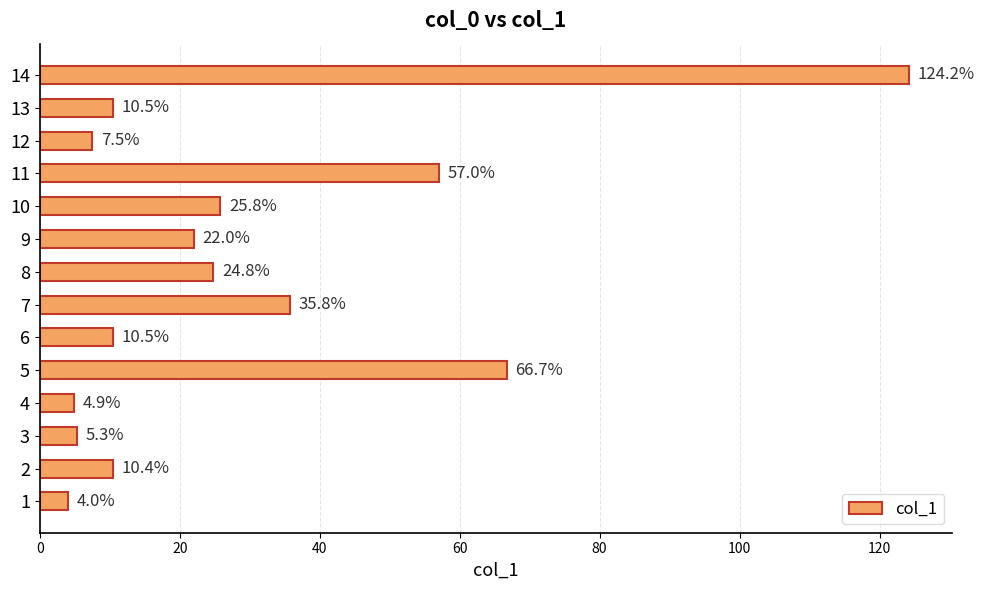

What is the greatest value displayed?

124.2